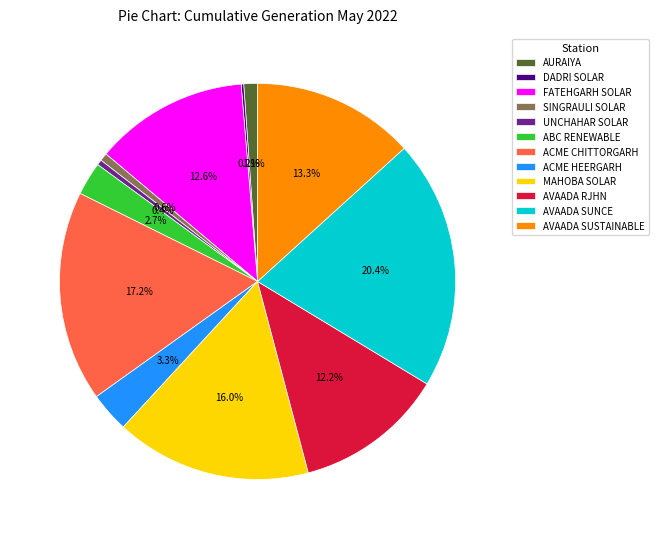

Is the sum of FATEHGARH SOLAR and SINGRAULI SOLAR greater than half?

No